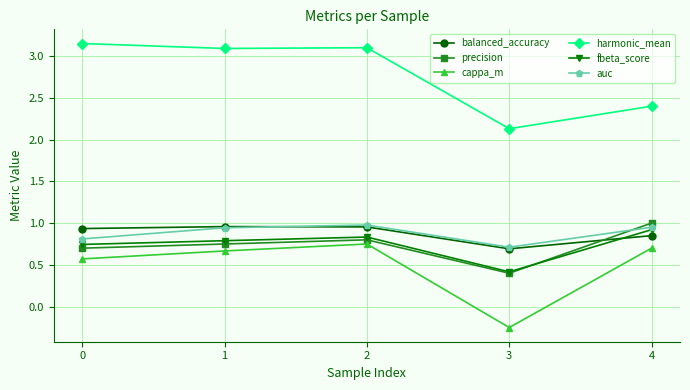

Where is balanced_accuracy nearest to the value 0?

3